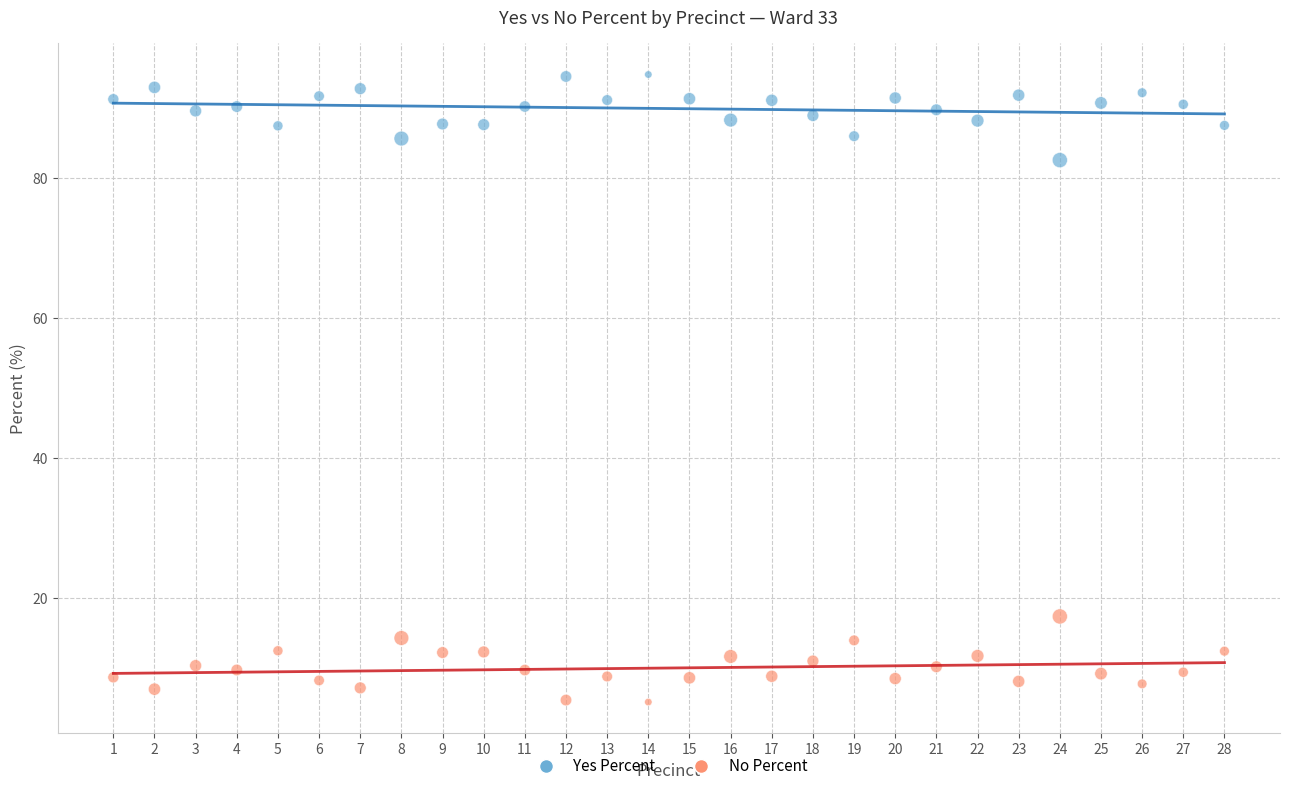

Which series contains the lowest Y value?

No Percent